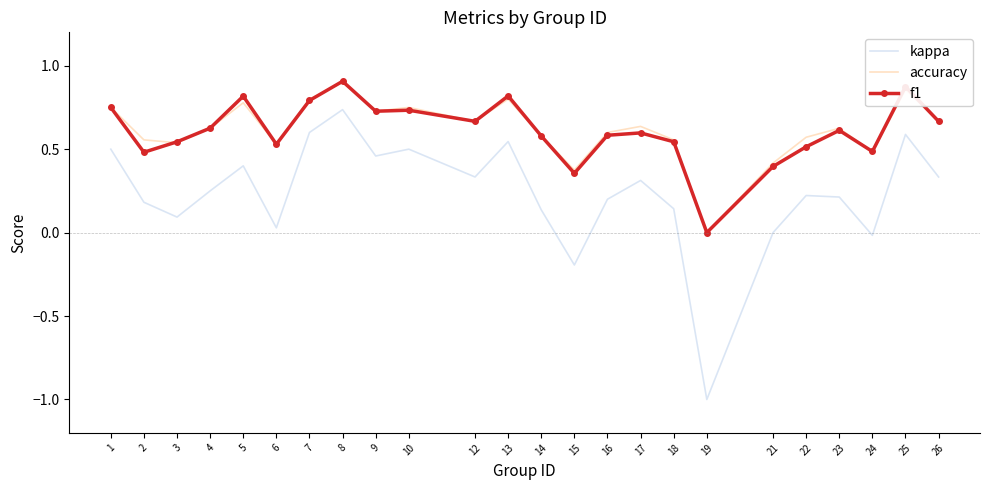

True or false: kappa and accuracy intersect in this chart.

False